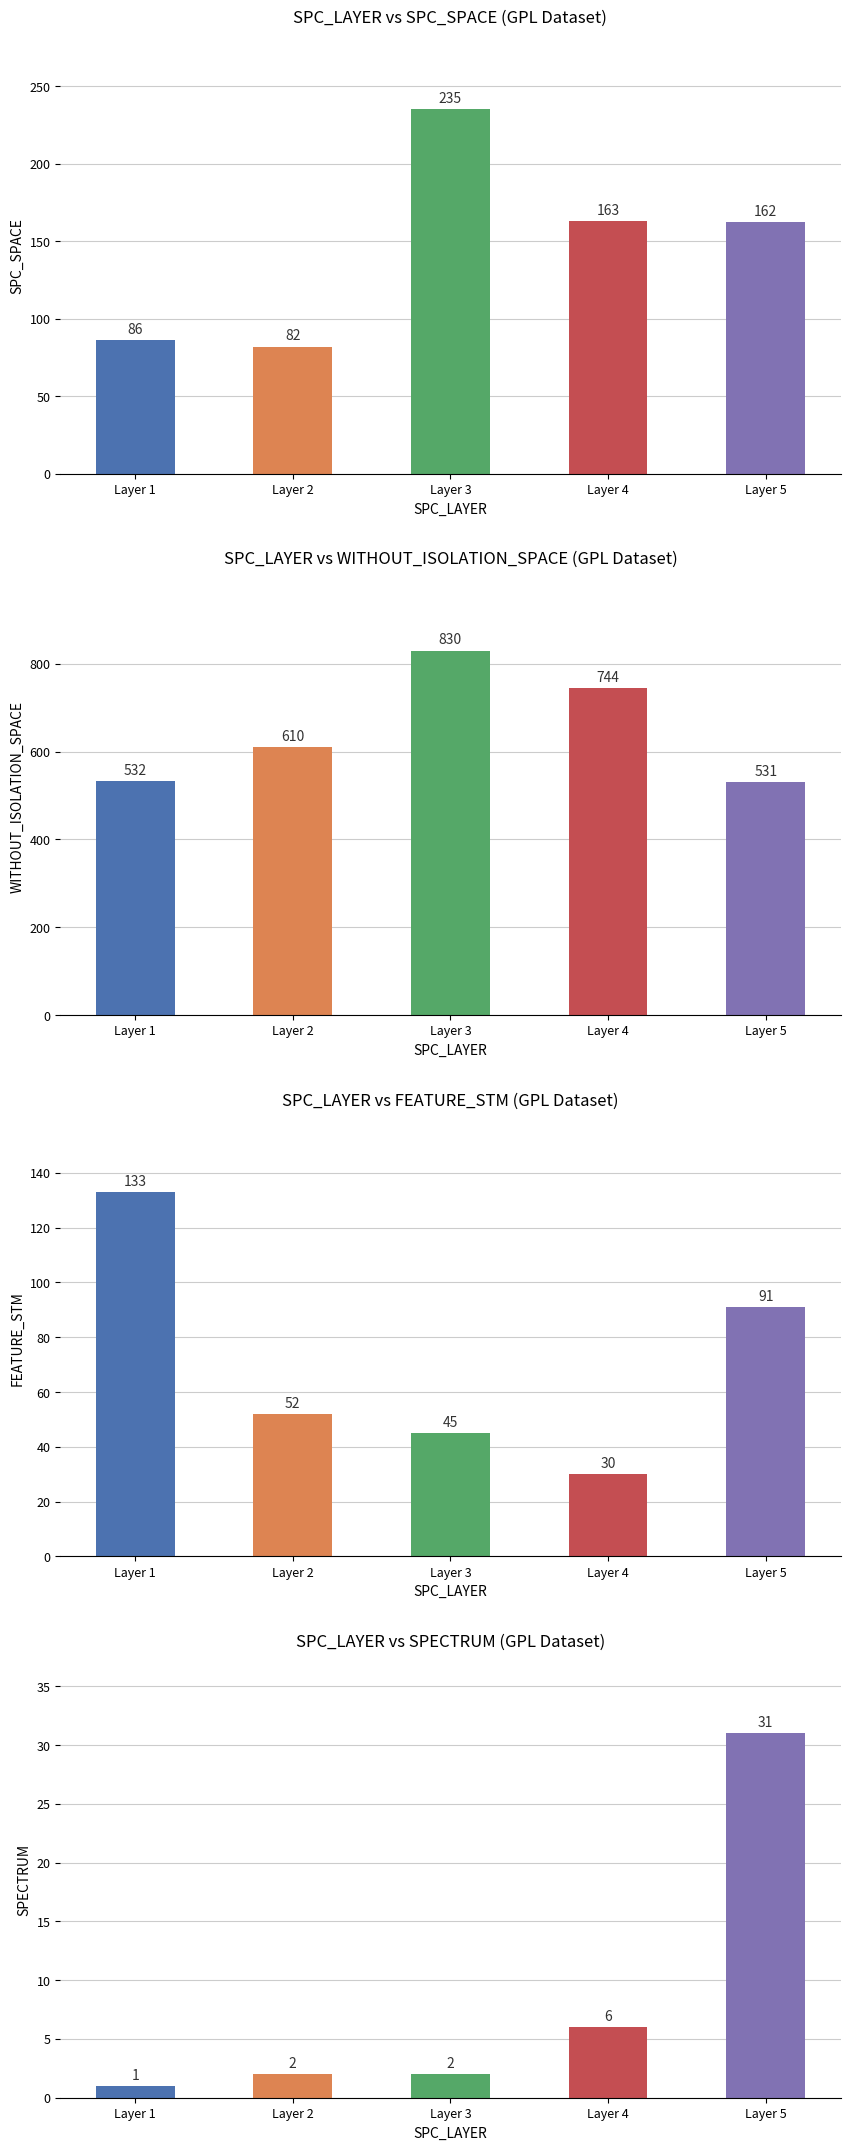

What is the maximum value for SPC_SPACE?

235